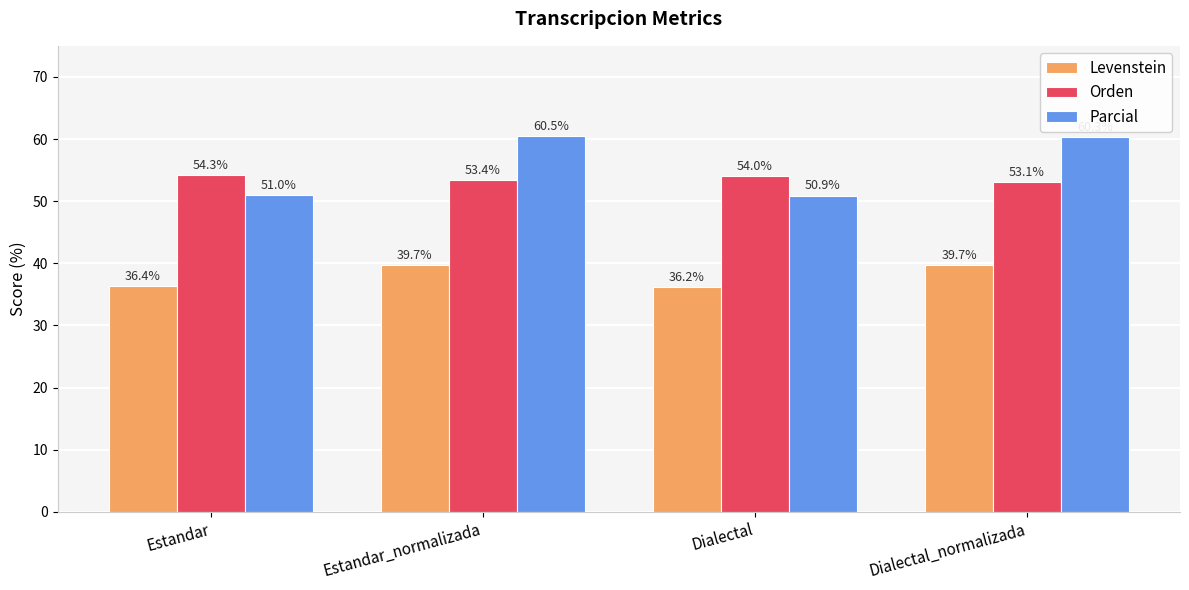

The value of Levenstein at Dialectal is 19.3. True or false?

False